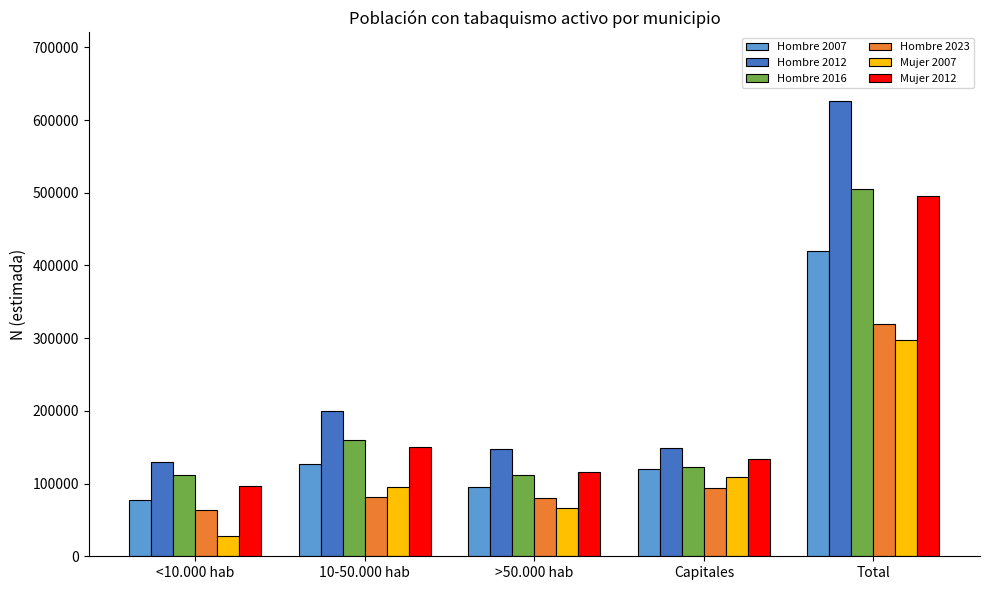

What is the total value across all series at Total?

2666261